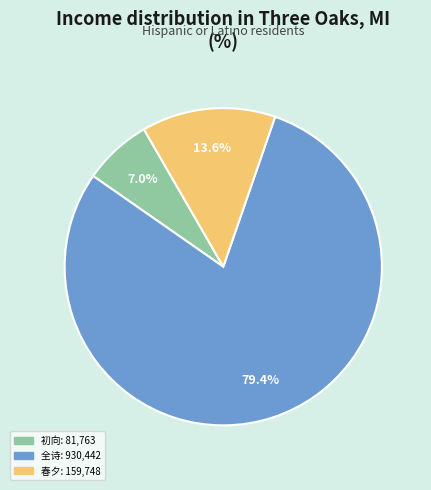

Is there a majority slice in this chart?

Yes